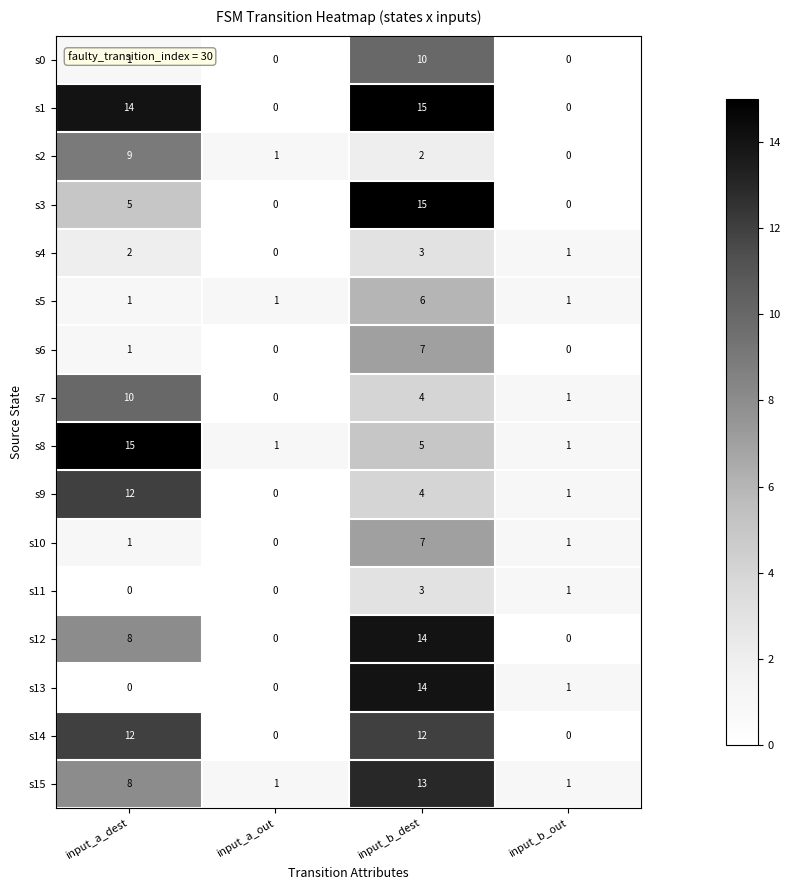

How many data points does each series have?

4